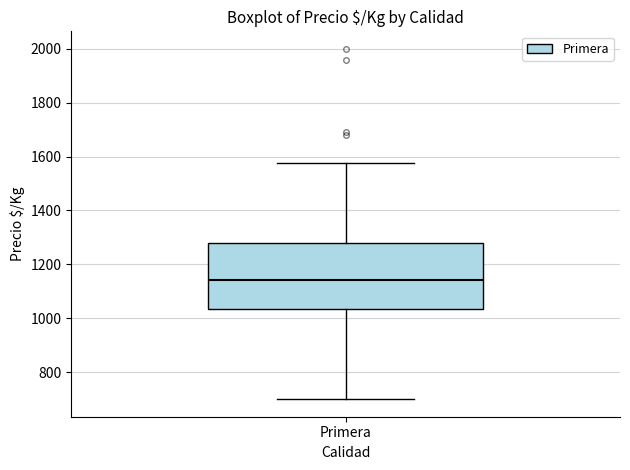

Read this box plot against the y-axis: the position of the median line, the range covered by the box, and the ends of both whiskers. The values are not printed on the chart, so give them approximately, as read against the axis.

median 1140, box 1040 to 1280, whiskers 700 to 1580